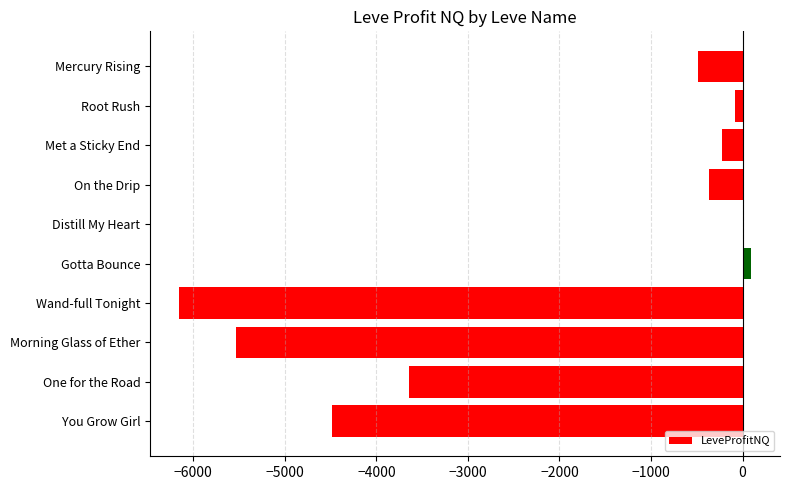

True or false: the data shows -487.0 at Mercury Rising.

True